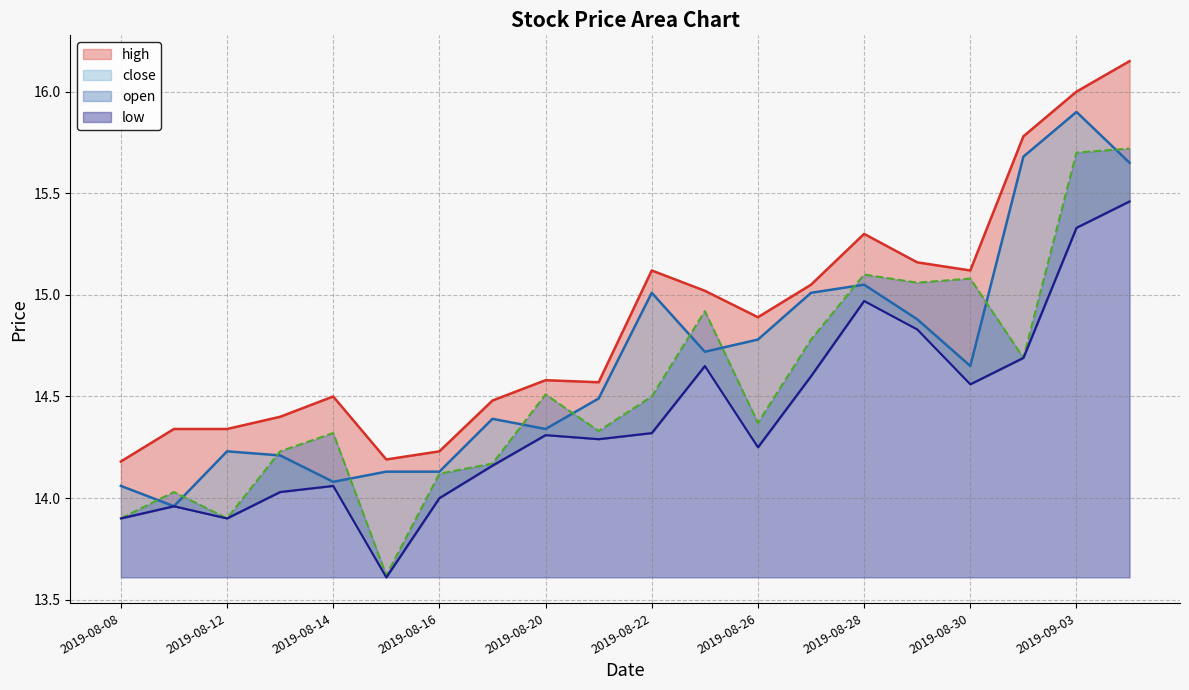

What is the sum of all high values?

297.4